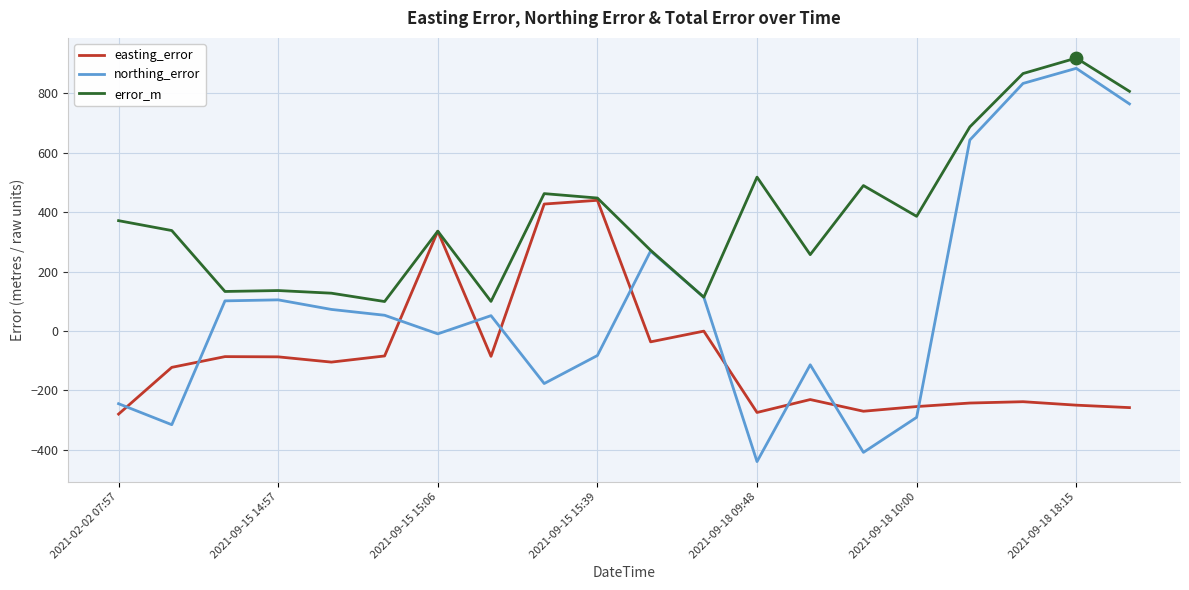

Which series has the largest total across all categories?

error_m